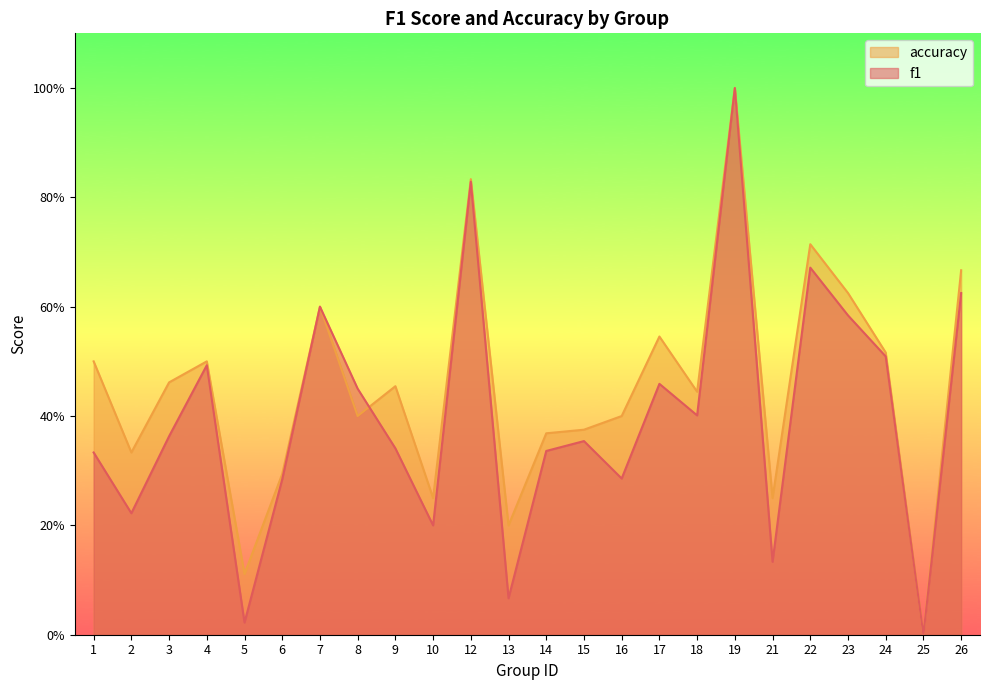

Reading right to left, extract all data points from this chart.

f1: 26=0.6	25=0.0	24=0.5	23=0.6	22=0.7	21=0.1	19=1.0	18=0.4	17=0.5	16=0.3	15=0.4	14=0.3	13=0.1	12=0.8	10=0.2	9=0.3	8=0.5	7=0.6	6=0.3	5=0.0	4=0.5	3=0.4	2=0.2	1=0.3
accuracy: 26=0.7	25=0.0	24=0.5	23=0.6	22=0.7	21=0.2	19=1.0	18=0.4	17=0.5	16=0.4	15=0.4	14=0.4	13=0.2	12=0.8	10=0.2	9=0.5	8=0.4	7=0.6	6=0.3	5=0.1	4=0.5	3=0.5	2=0.3	1=0.5